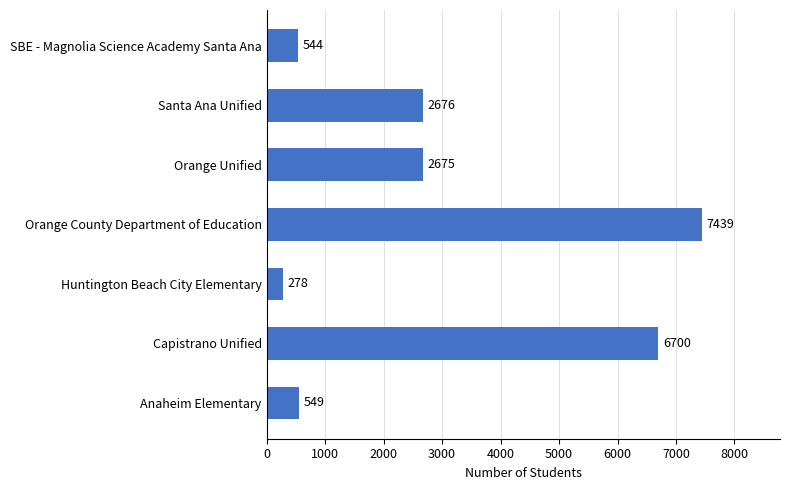

Approximately how many times larger is the value at Orange Unified compared to Capistrano Unified?

0.4